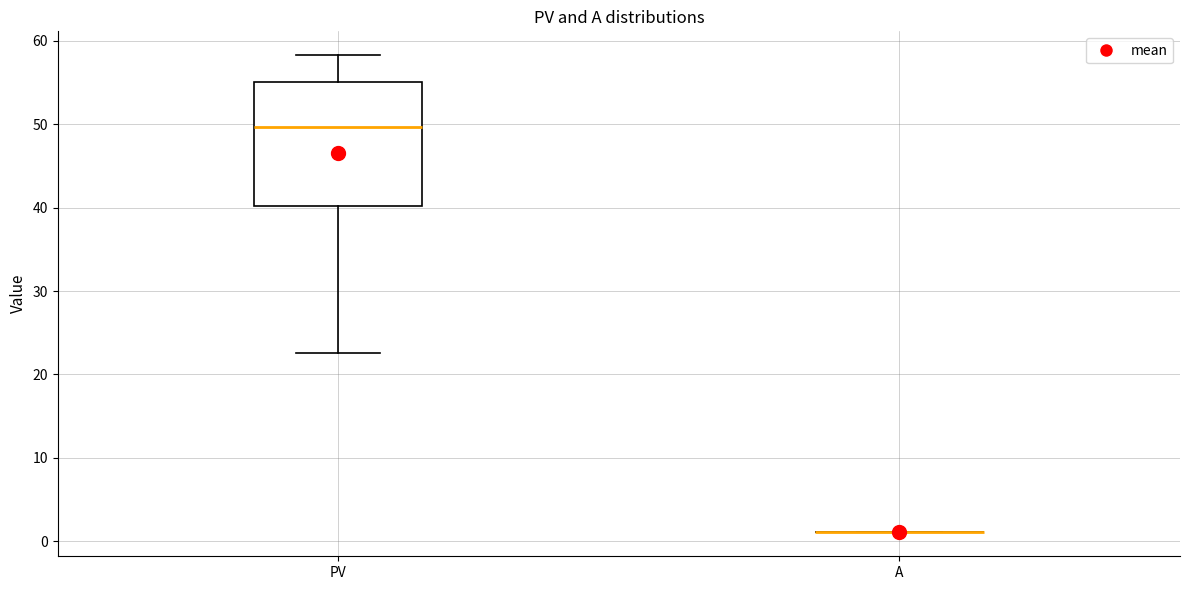

Which box is the tallest, from its lower edge to its upper edge?

PV